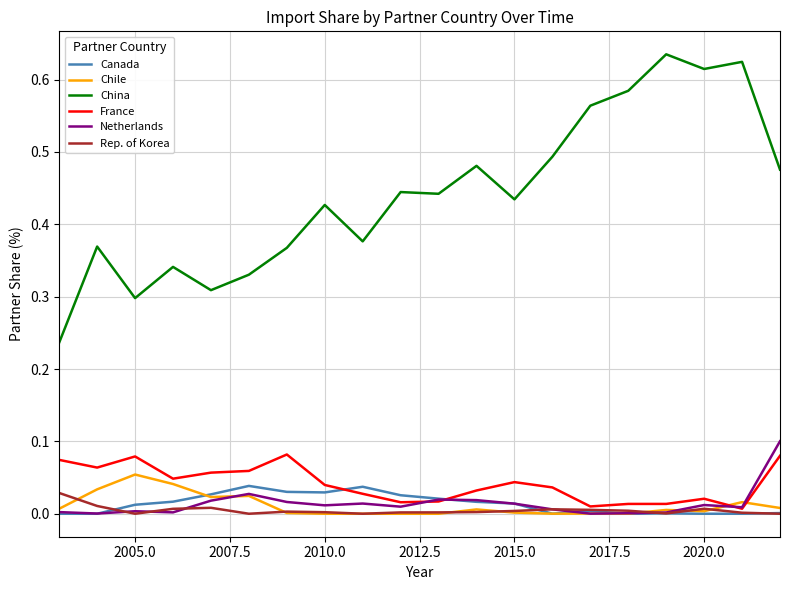

How many lines are shown in the chart?

6